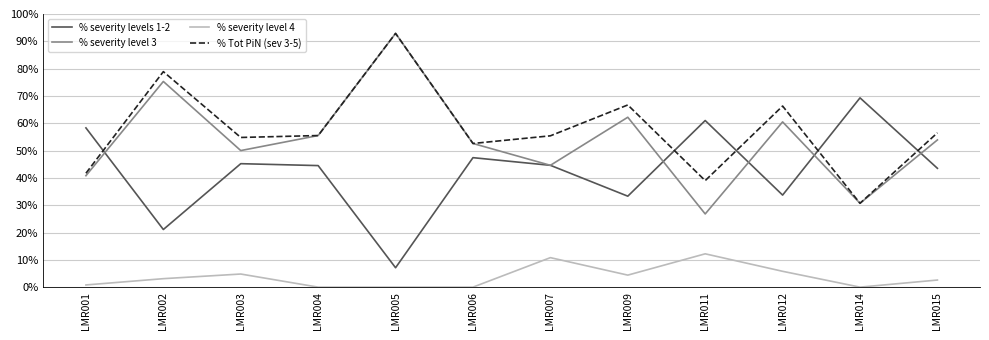

The value of % severity level 3 at LMR015 is 53.9. True or false?

True